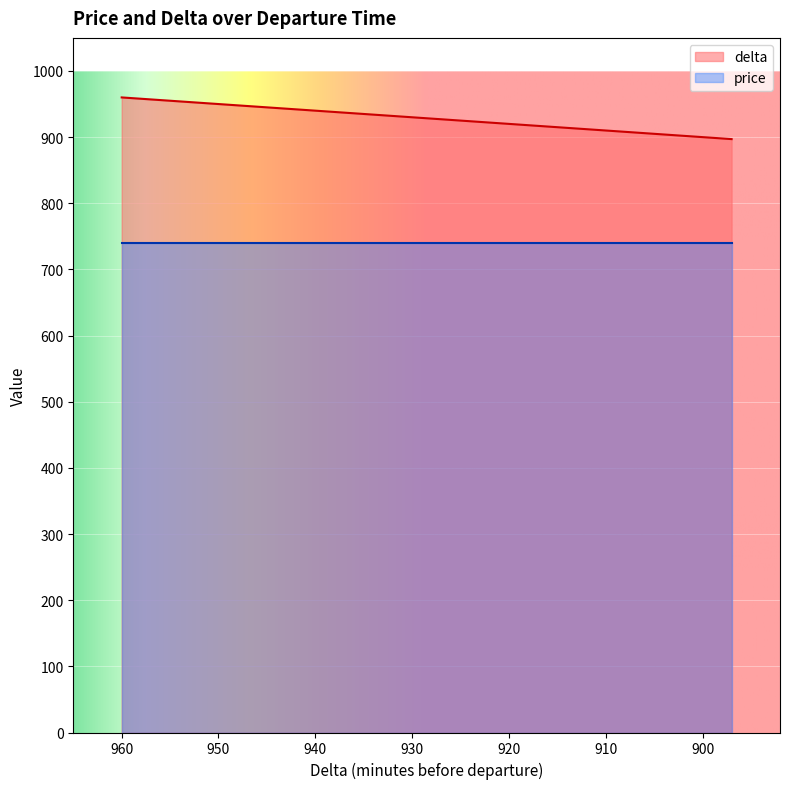

What is the sum of the values at 897 and 936?

1833